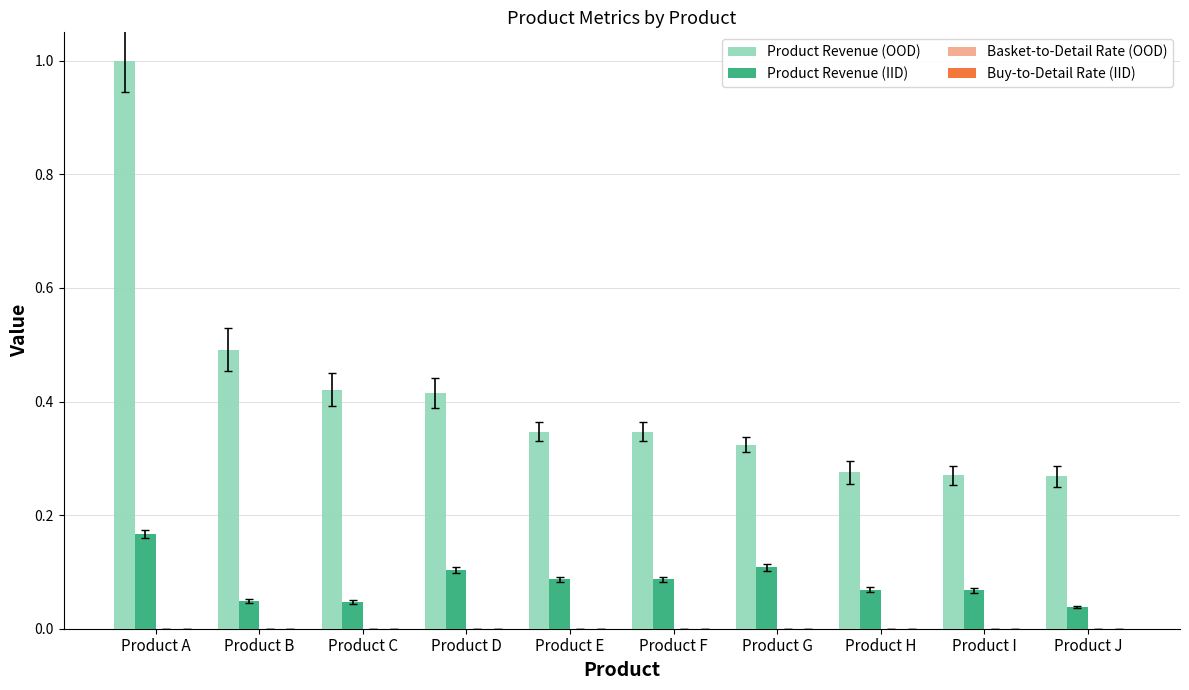

Which category has the highest value across all series?

Product A